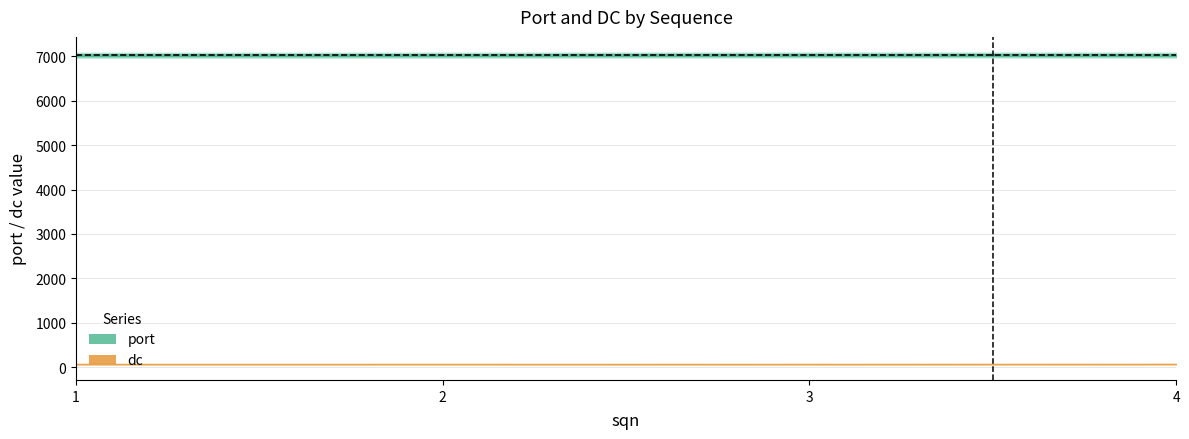

True or false: dc has a value of 71 at 3.

True